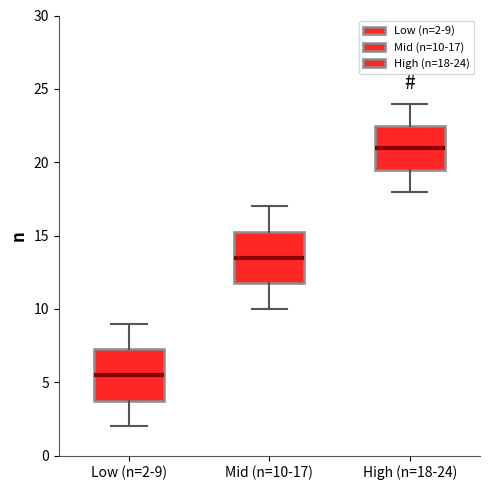

Reading left to right, read every box against the y-axis: the position of its median line, the range the box covers, and the ends of its whiskers. The values are not printed on the chart, so give them approximately, as read against the axis.

Low (n=2-9): median 5.5, box 4.0 to 7.5, whiskers 2.0 to 9.0
Mid (n=10-17): median 13.5, box 12.0 to 15.5, whiskers 10.0 to 17.0
High (n=18-24): median 21.0, box 19.5 to 22.5, whiskers 18.0 to 24.0